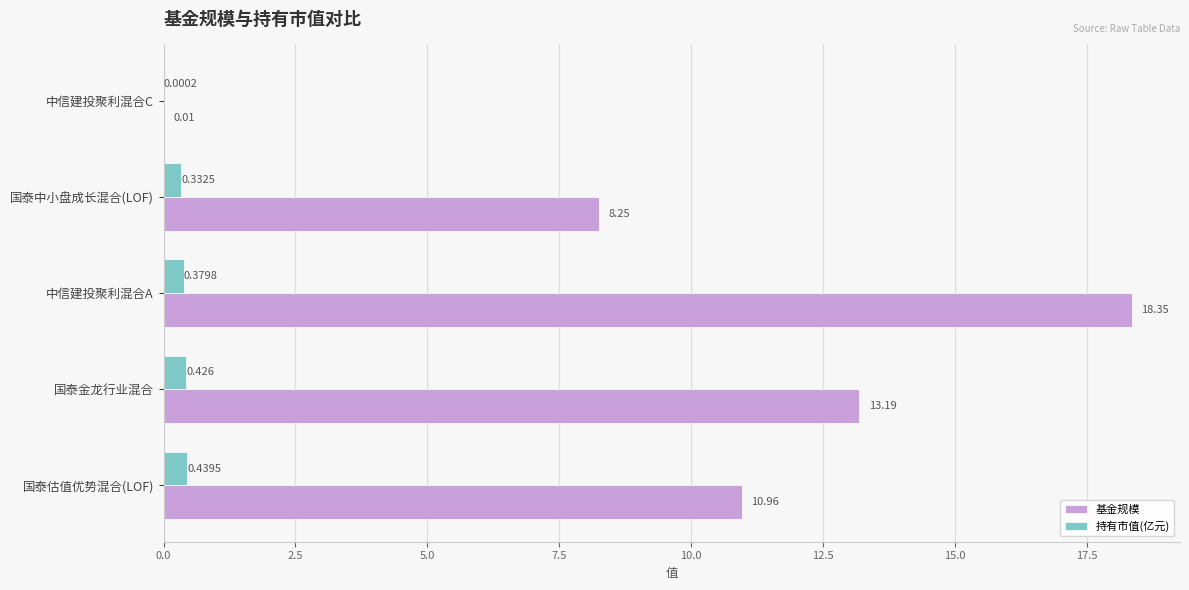

At which category does the chart reach its peak across all series?

中信建投聚利混合A